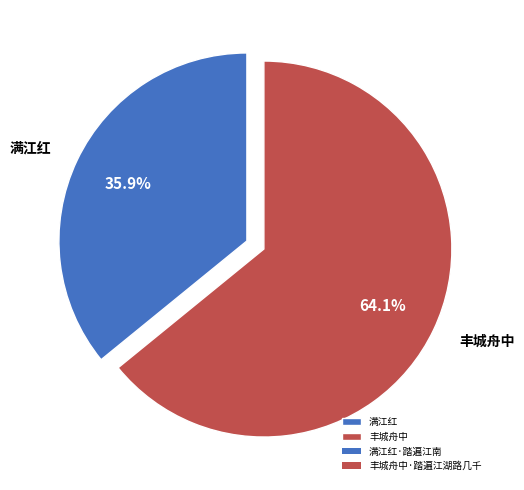

Do 满江红 and 丰城舟中 together represent more than half of the pie?

Yes